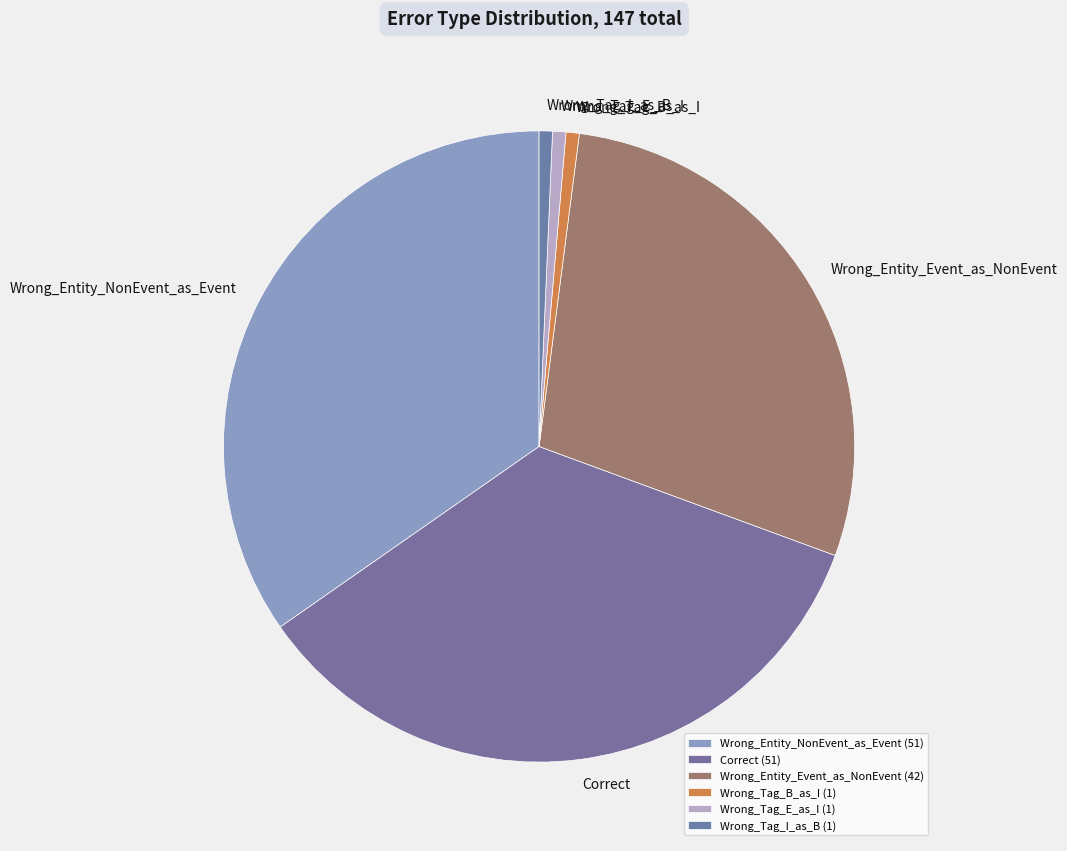

Combined, do Correct and Wrong_Tag_I_as_B account for over 50%?

No